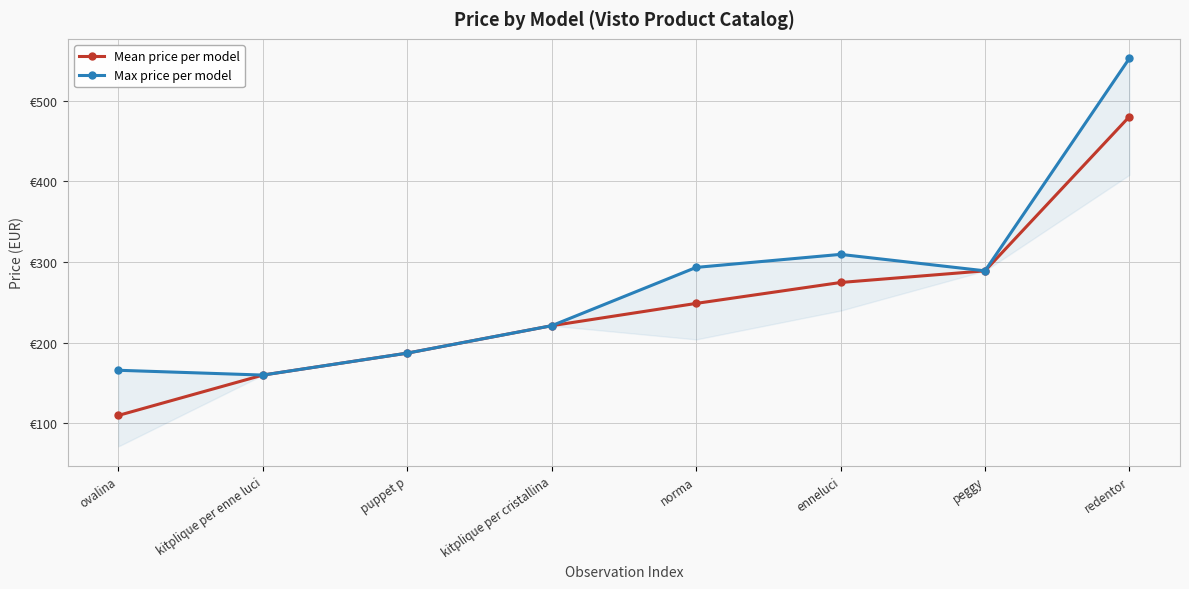

At which category does Max price per model reach its first local valley?

kitplique per enne luci